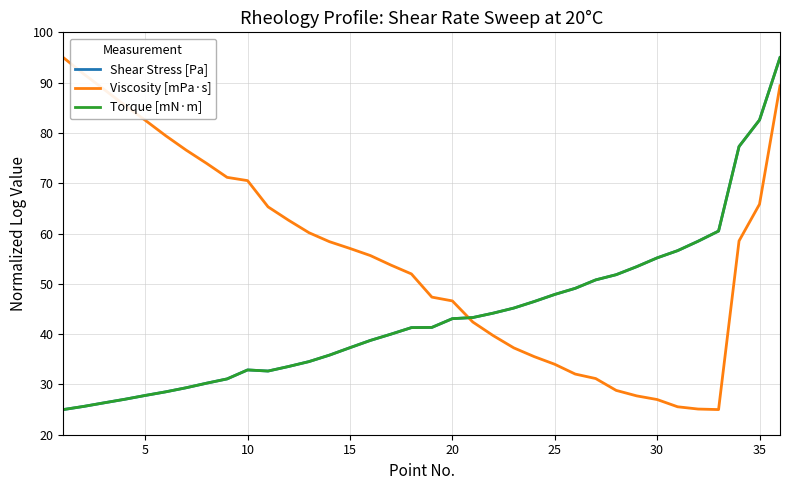

How many intersections are there between Viscosity [mPa·s] and Torque [mN·m]?

1